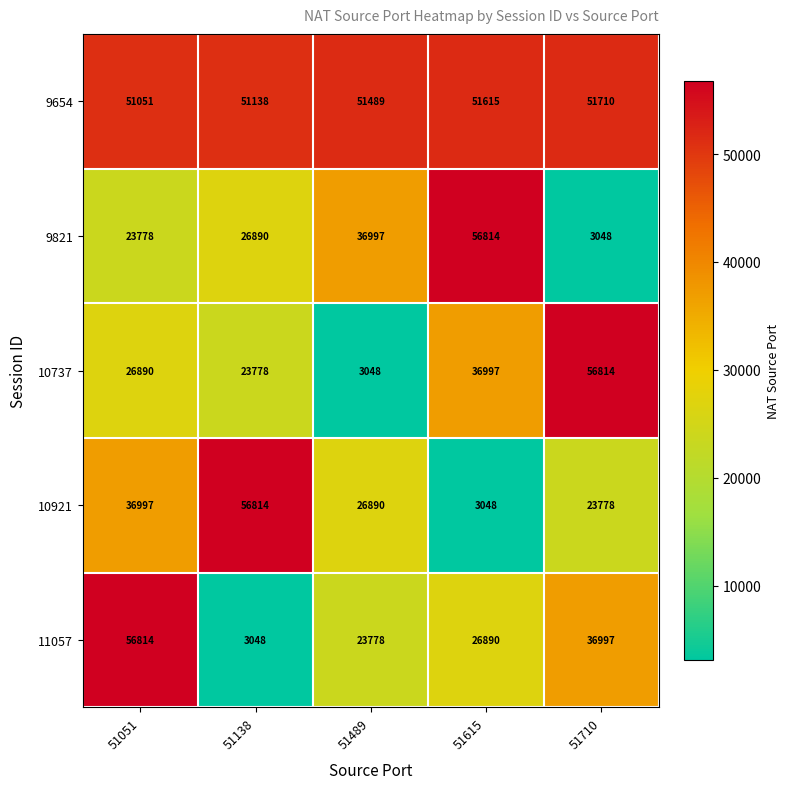

The value of 9821 at 51489 is 36997. True or false?

True